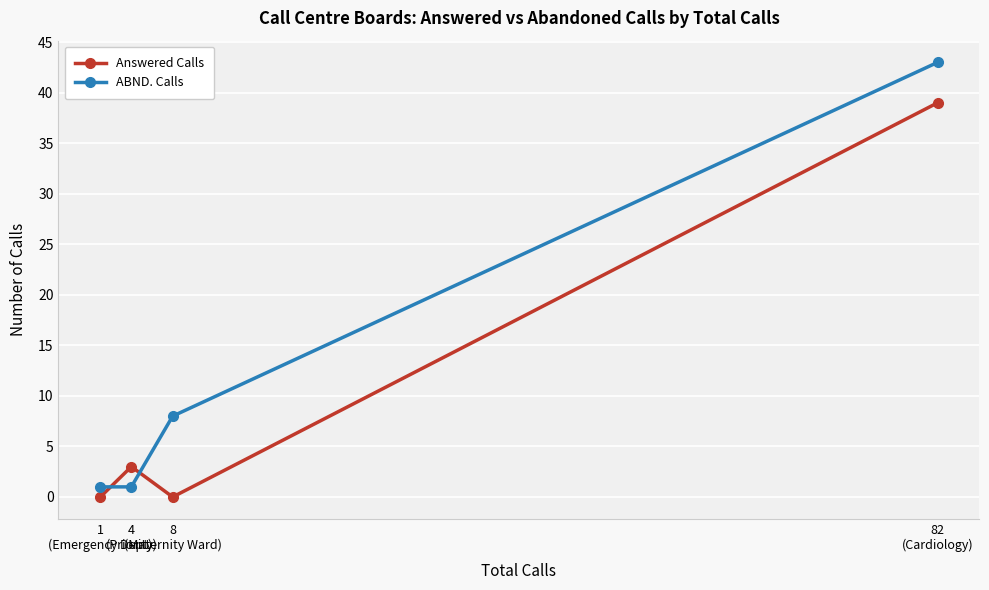

At which label is Answered Calls closest to 19?

4
(Priority)